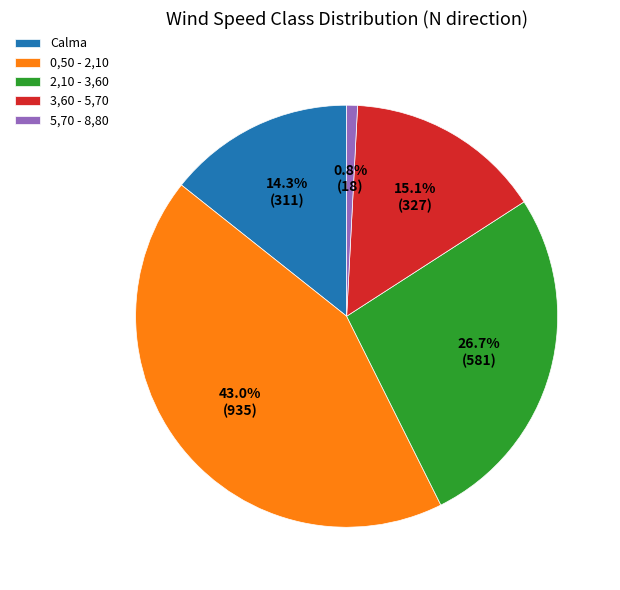

To the nearest percent, what portion does 0,50 - 2,10 represent?

43%